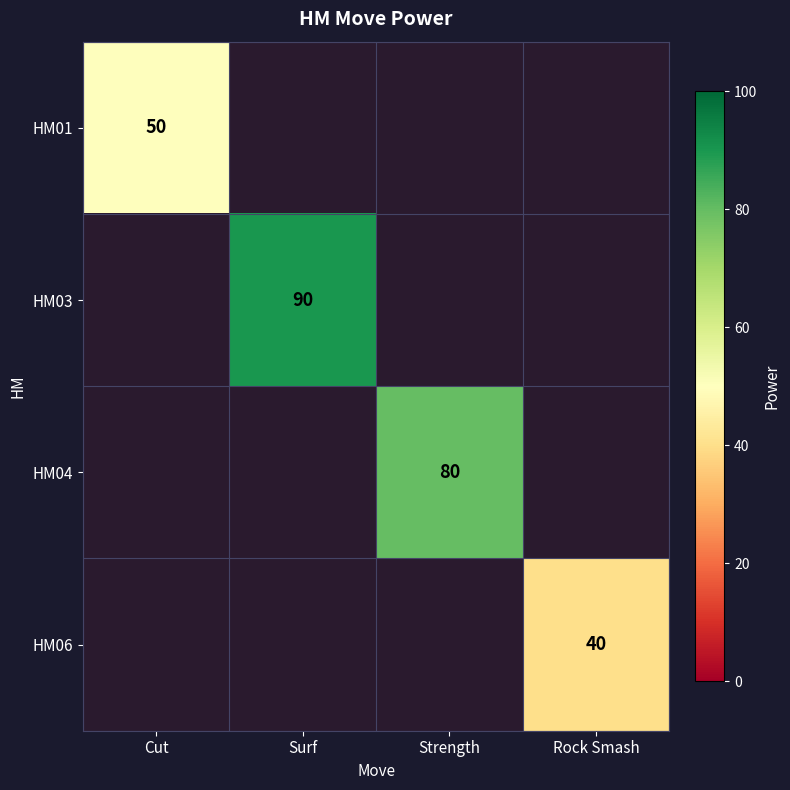

True or false: HM04 has a value of 80 at Strength.

True